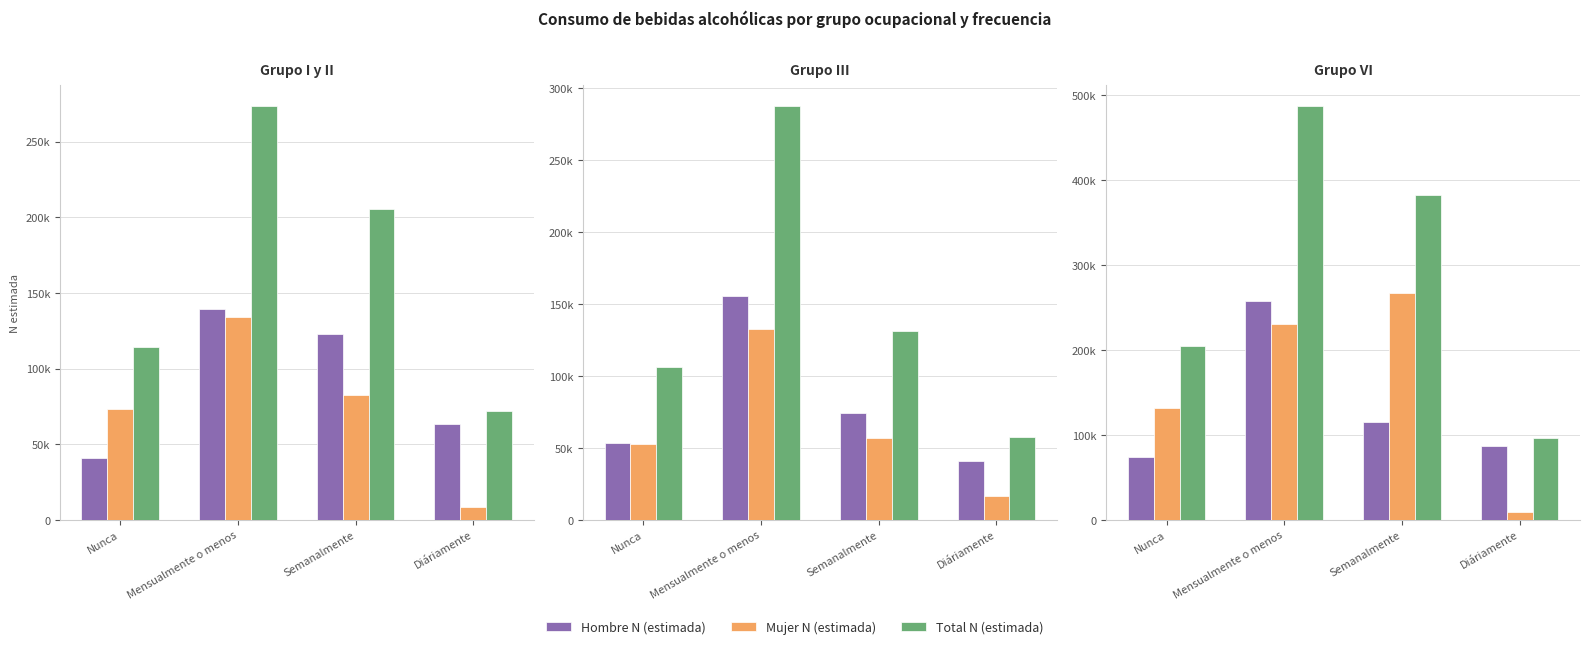

What is the label of the 1st bar from the right?

Diáriamente